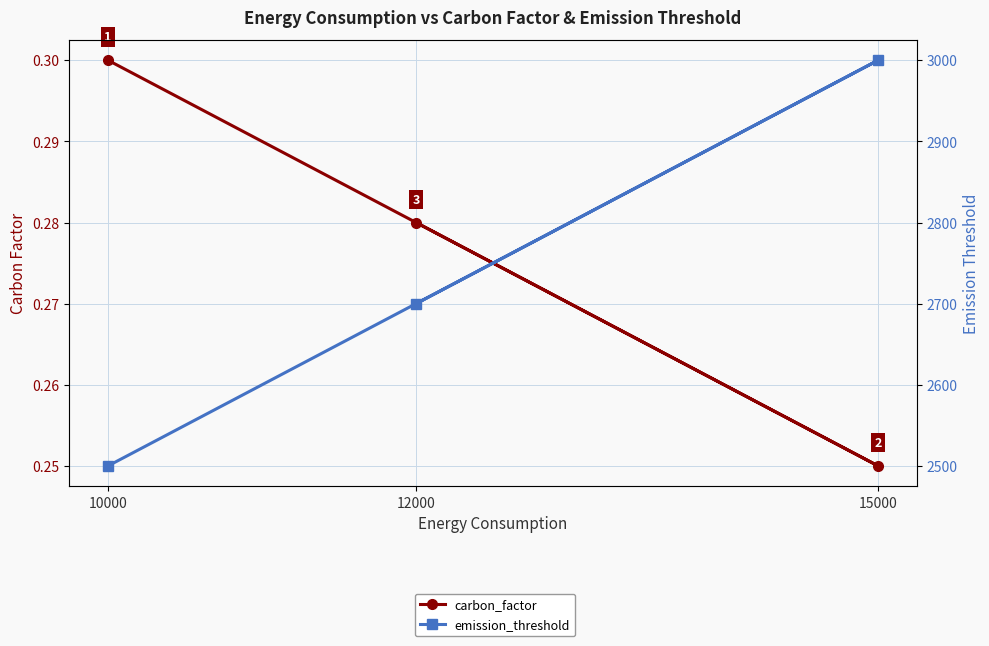

What is the difference between the maximum and minimum values in the emission_threshold series?

500.0